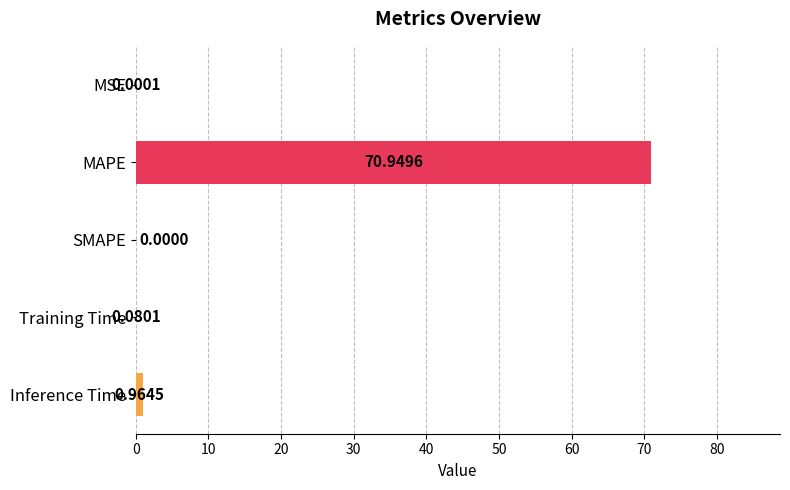

What is the sum of all values?

72.0